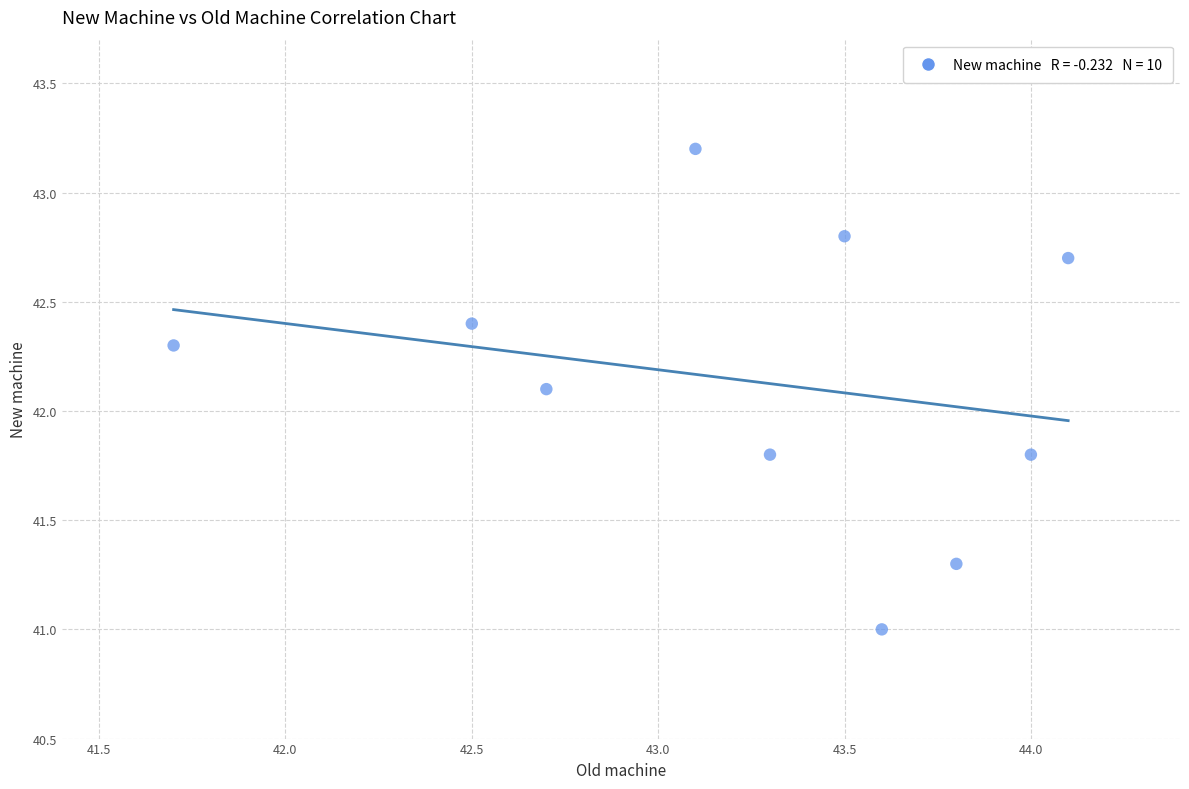

What Y value in the scatter plot is closest to 42?

42.1